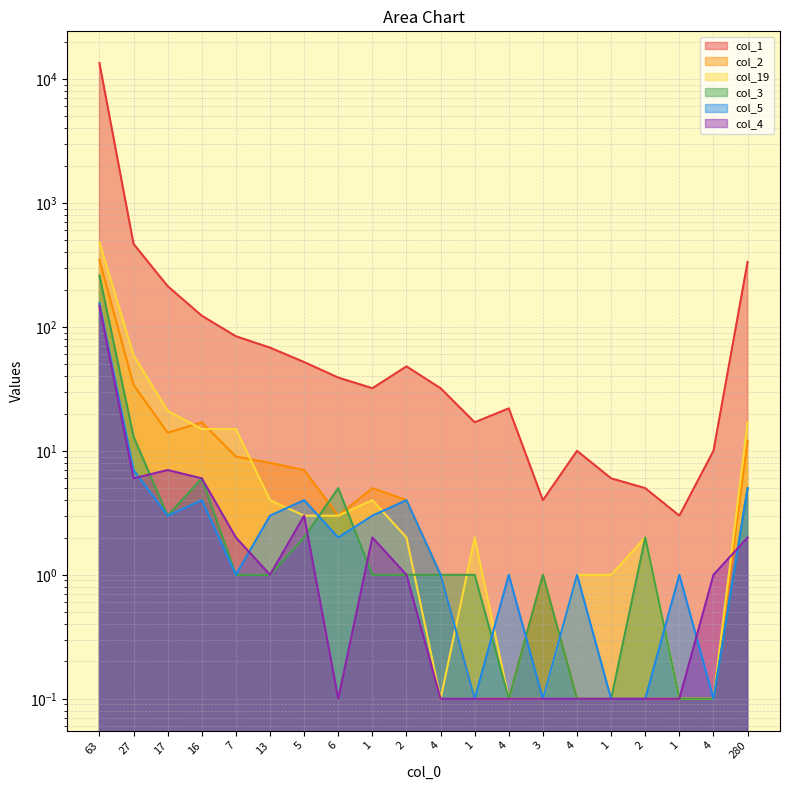

Is it true that col_4 equals 3.5 at 27?

False